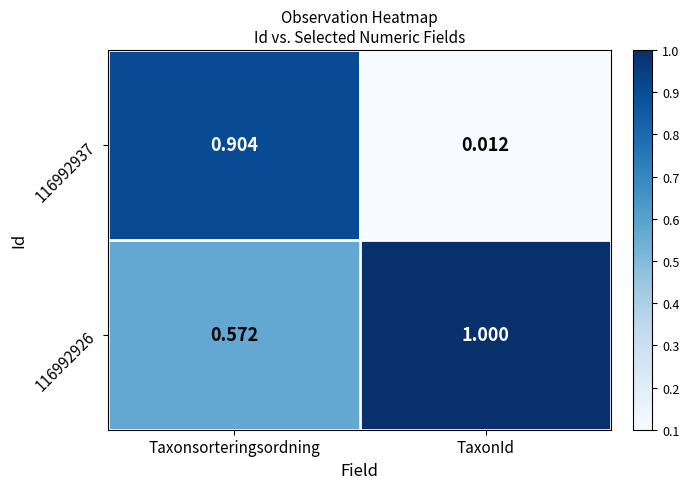

At which category is the sum across all series the highest?

Taxonsorteringsordning